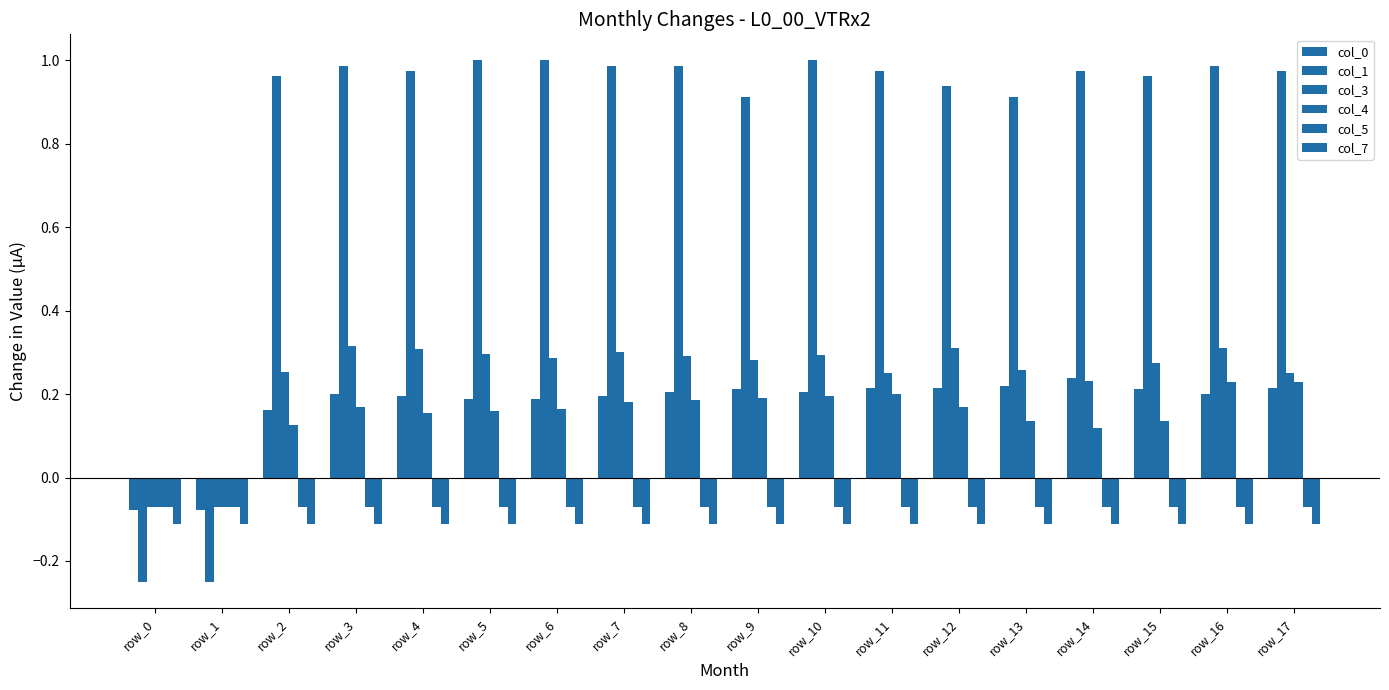

Where is col_5 nearest to the value 0?

row_0